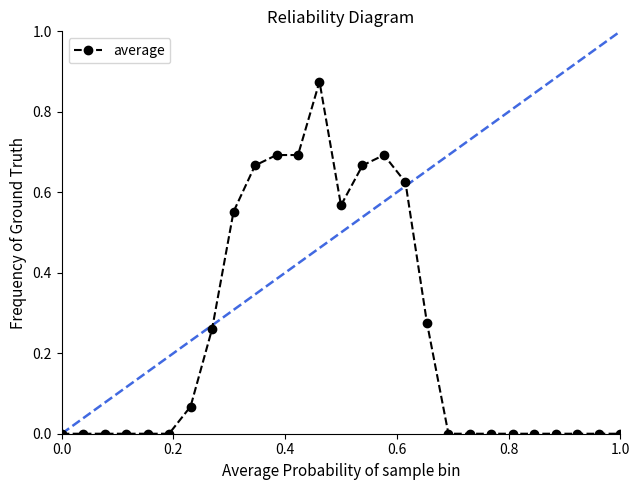

True or false: the data has more than 1 interior local peaks.

True